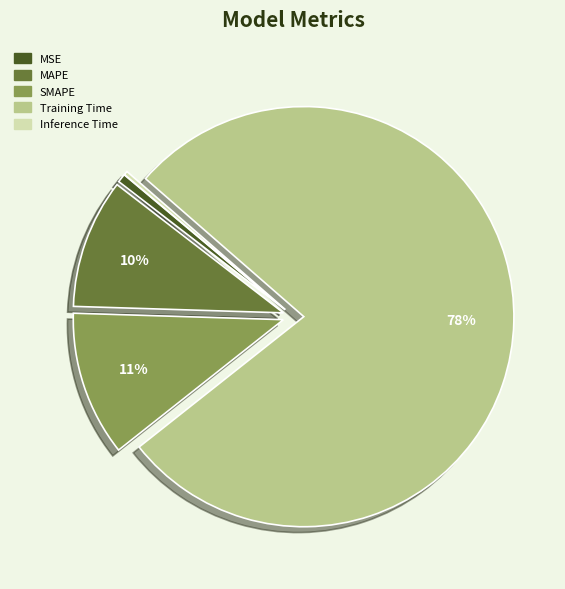

True or false: MSE accounts for 1% of the total.

True